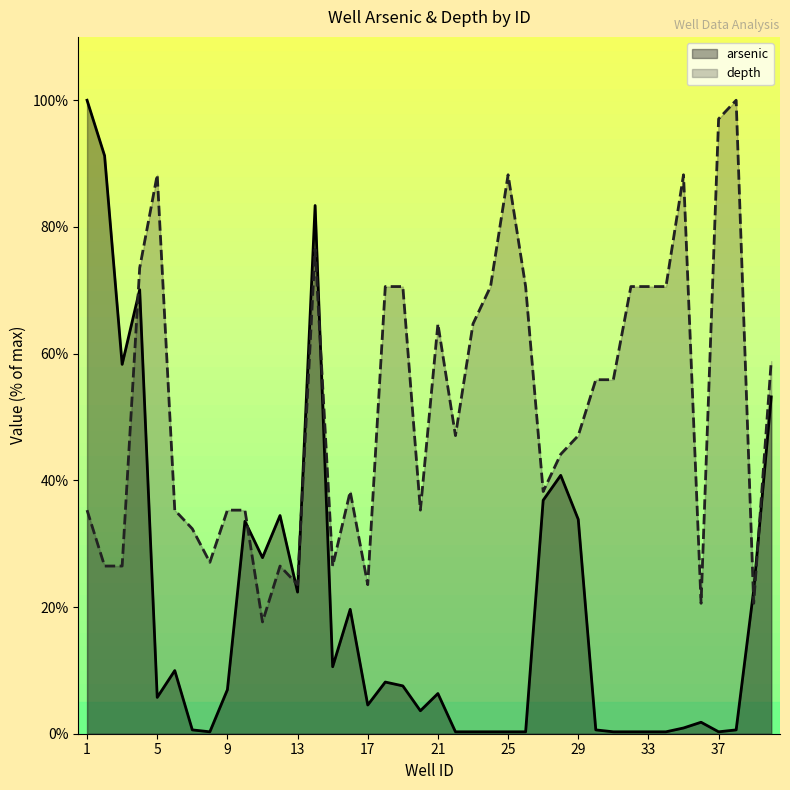

At which category is the sum across all series the highest?

14